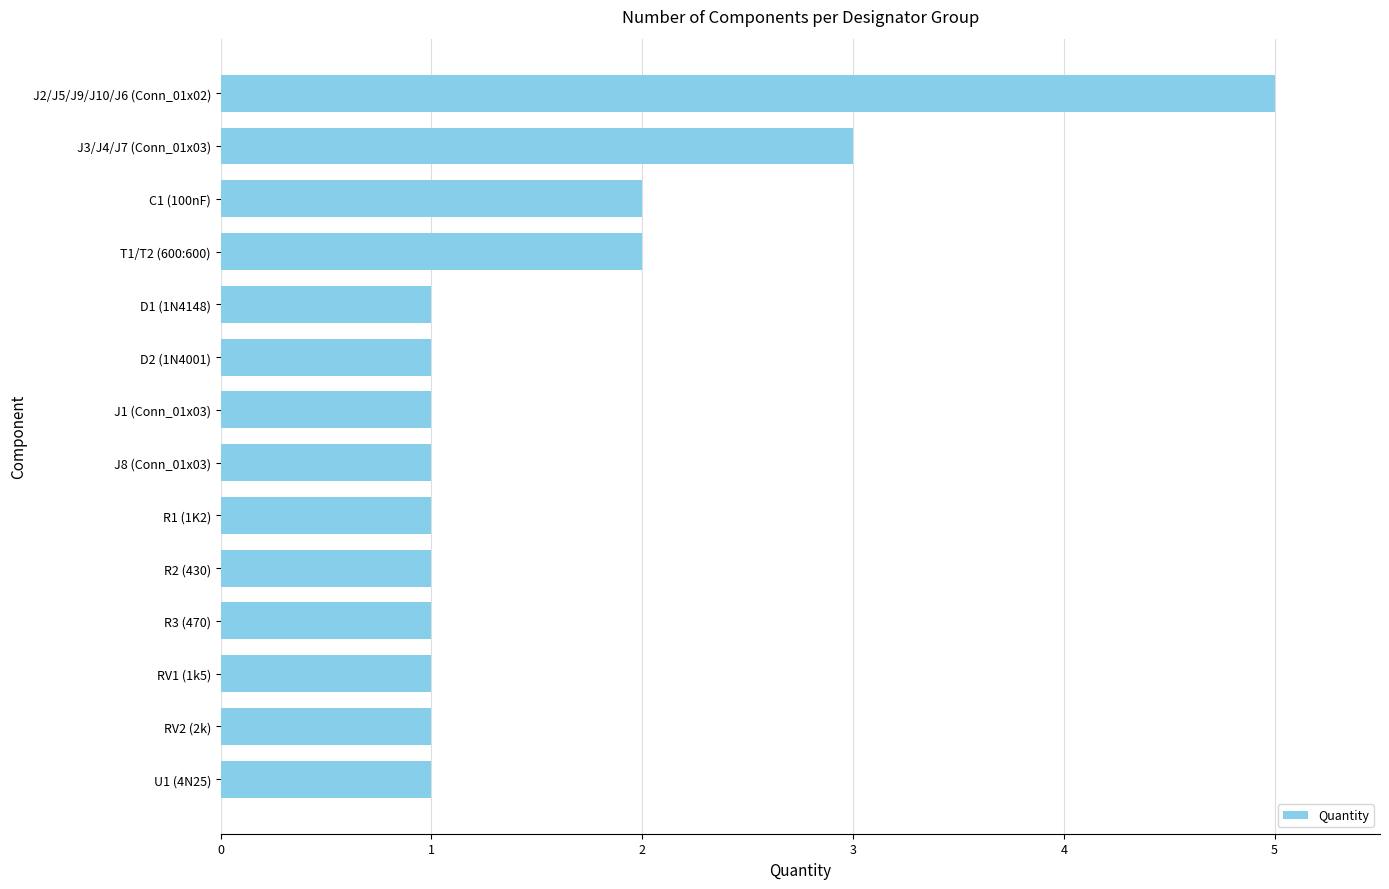

Reading bottom to top, list all the values displayed in this chart.

U1 (4N25)=1	RV2 (2k)=1	RV1 (1k5)=1	R3 (470)=1	R2 (430)=1	R1 (1K2)=1	J8 (Conn_01x03)=1	J1 (Conn_01x03)=1	D2 (1N4001)=1	D1 (1N4148)=1	T1/T2 (600:600)=2	C1 (100nF)=2	J3/J4/J7 (Conn_01x03)=3	J2/J5/J9/J10/J6 (Conn_01x02)=5